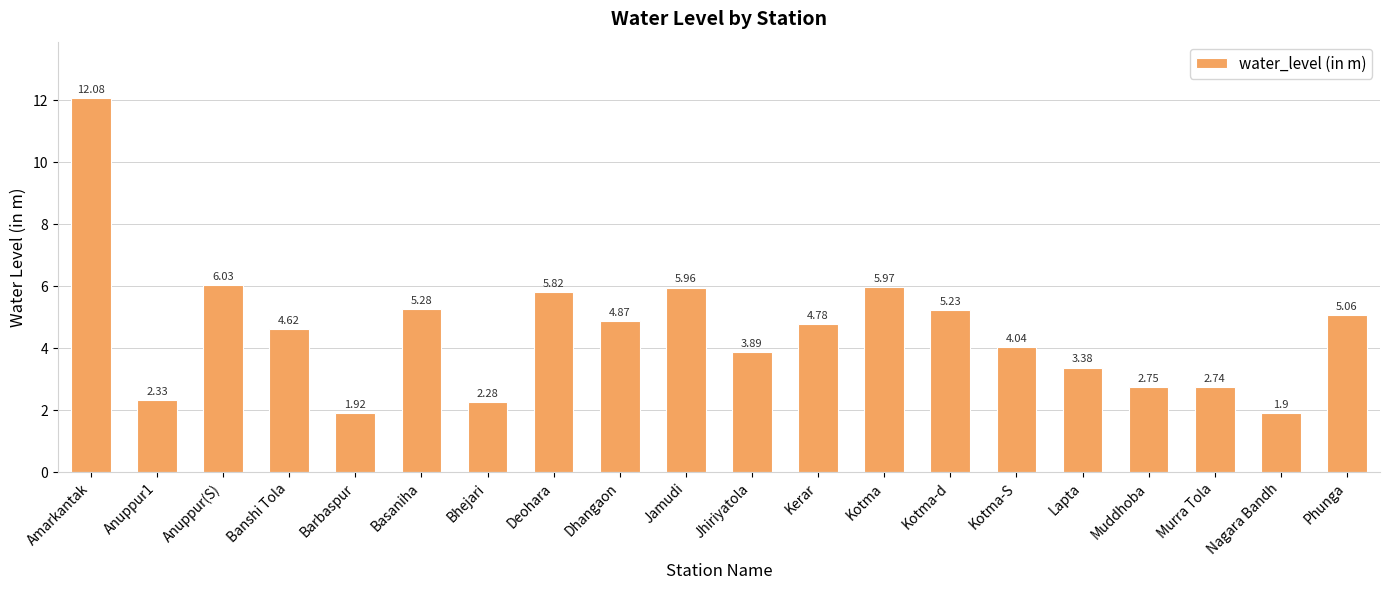

True or false: the data shows 4.0 at Anuppur(S).

False